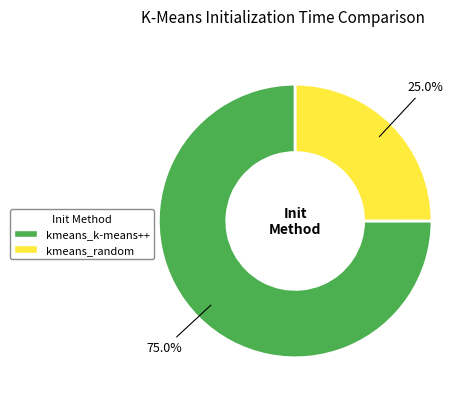

Between kmeans_random and kmeans_k-means++, which is larger?

kmeans_k-means++